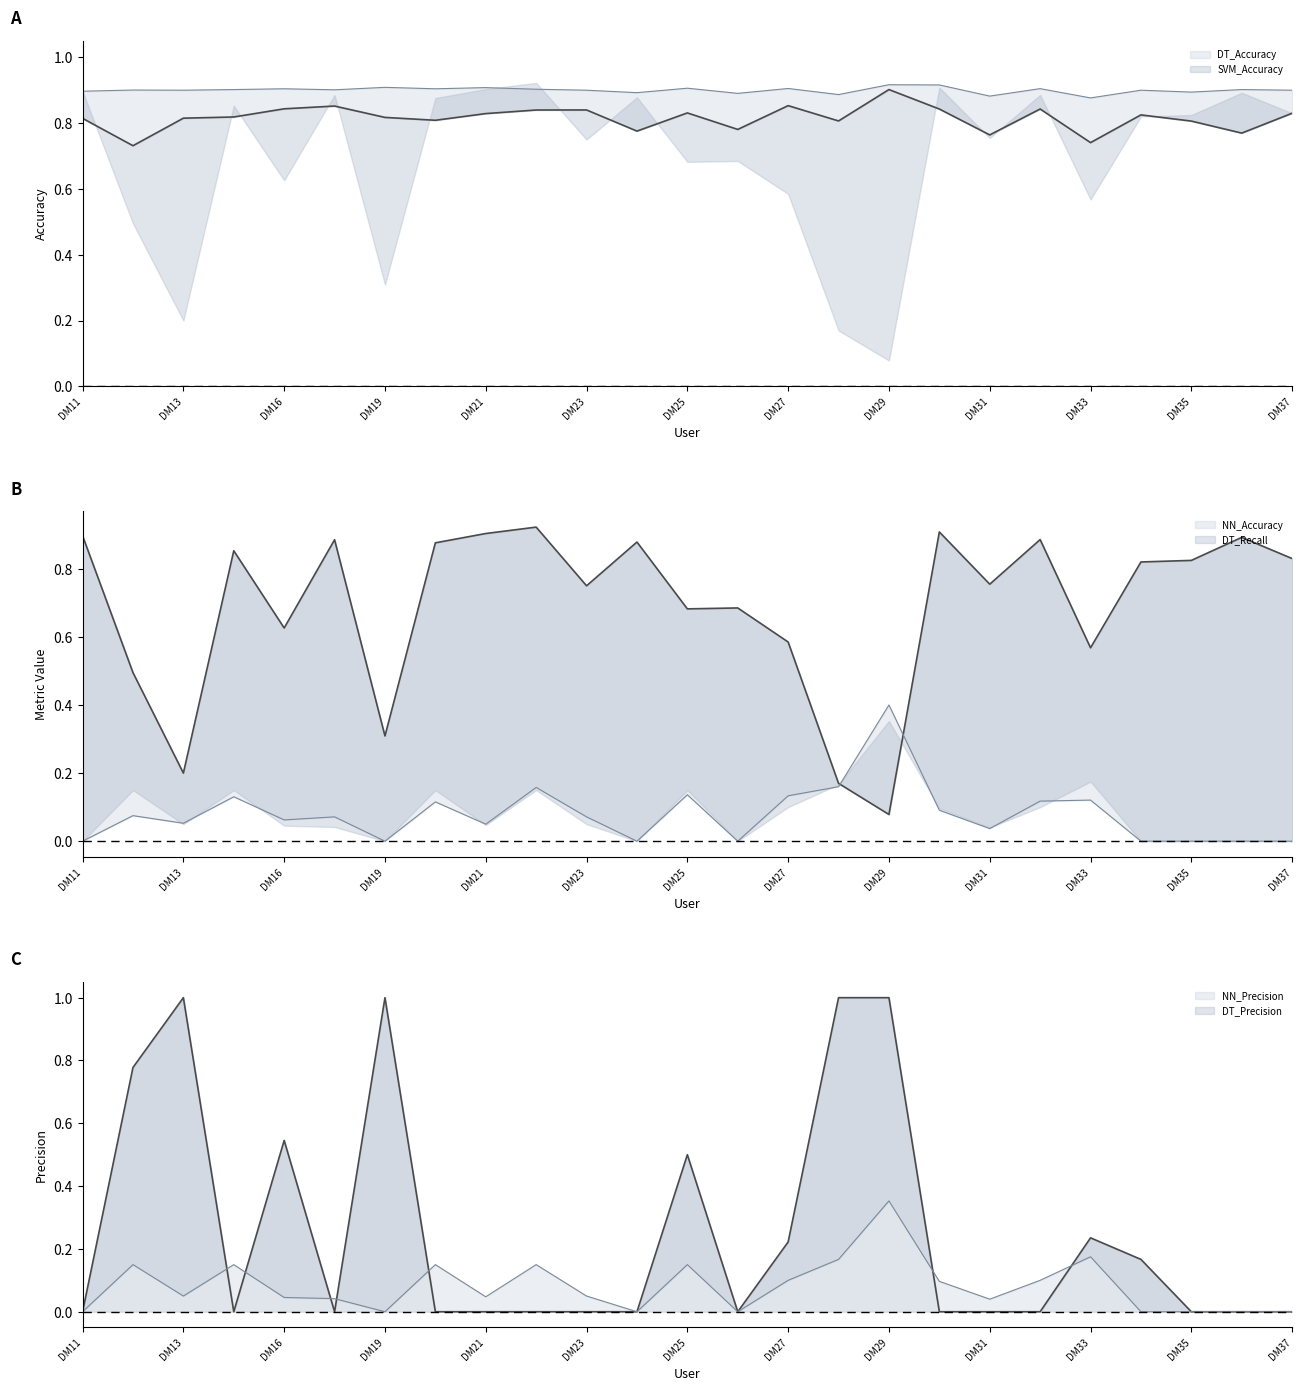

How many data points does each series have?

25